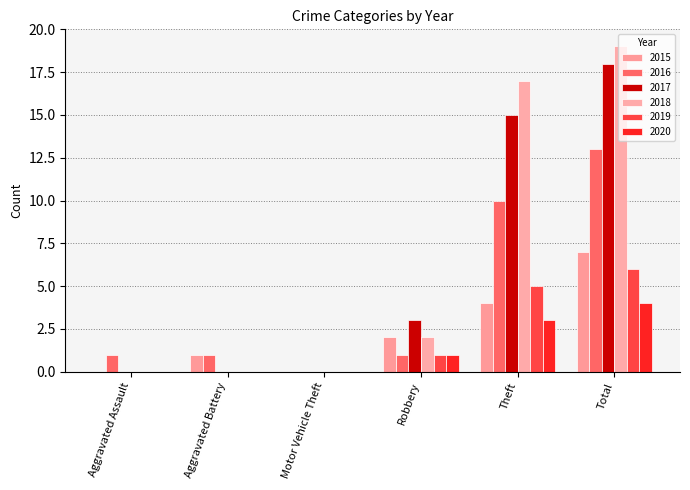

Does the chart contain stacked bars?

No